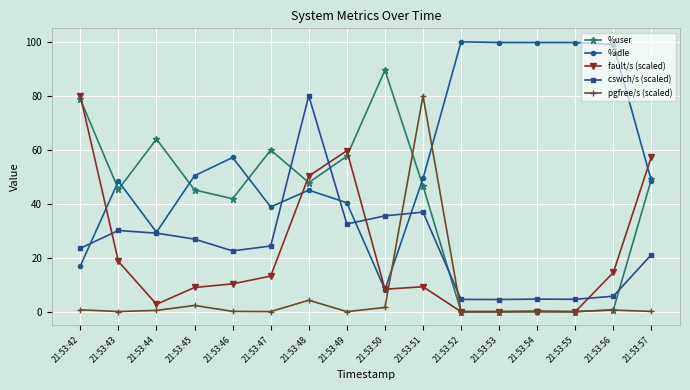

Is this an area chart (filled region under the line)?

No